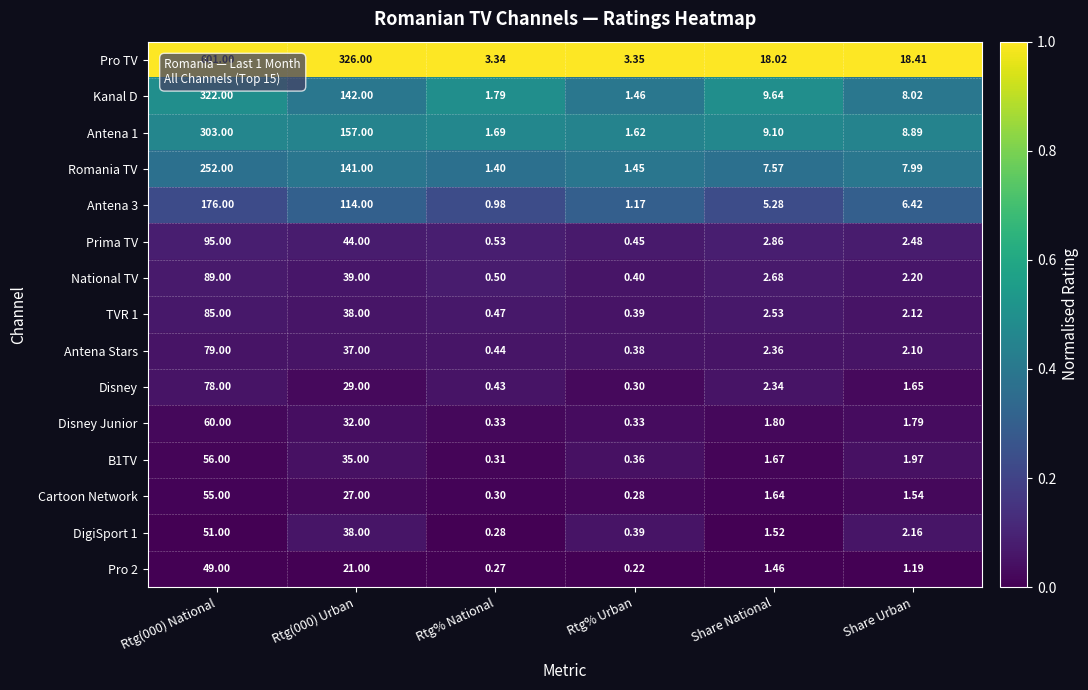

Which series has the widest spread of values?

Pro TV